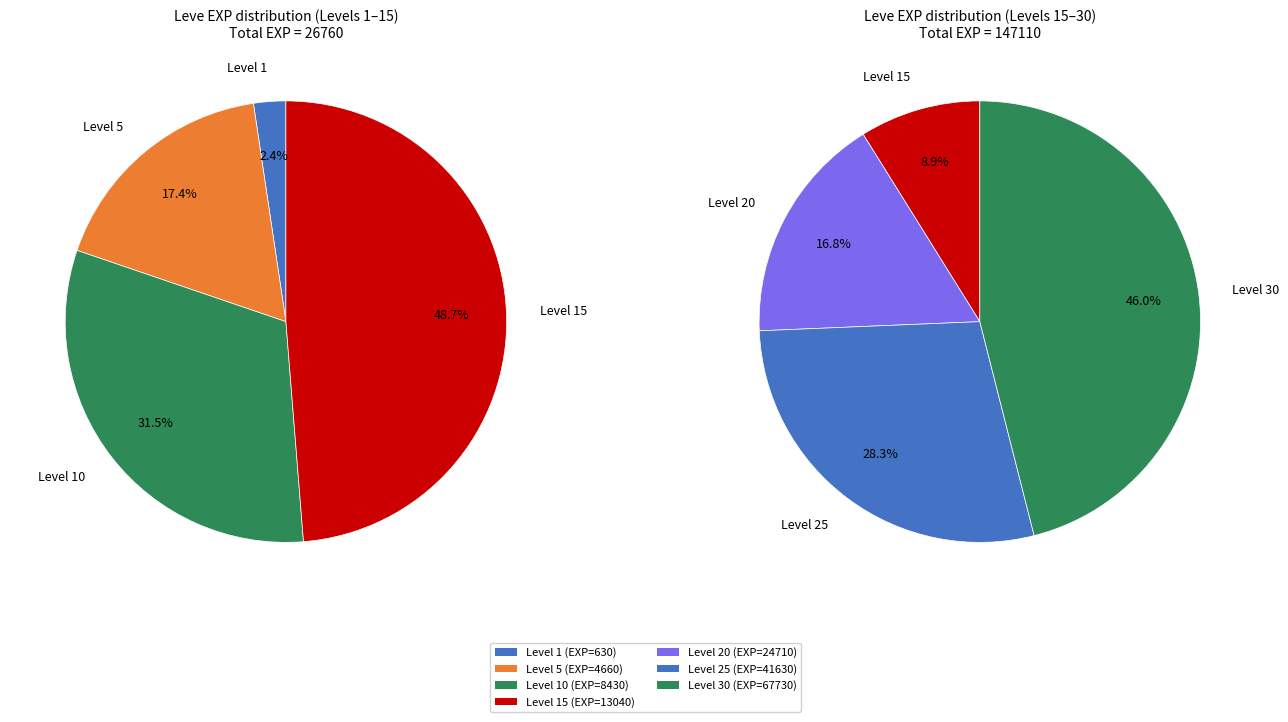

Which slice is the largest?

Level 30